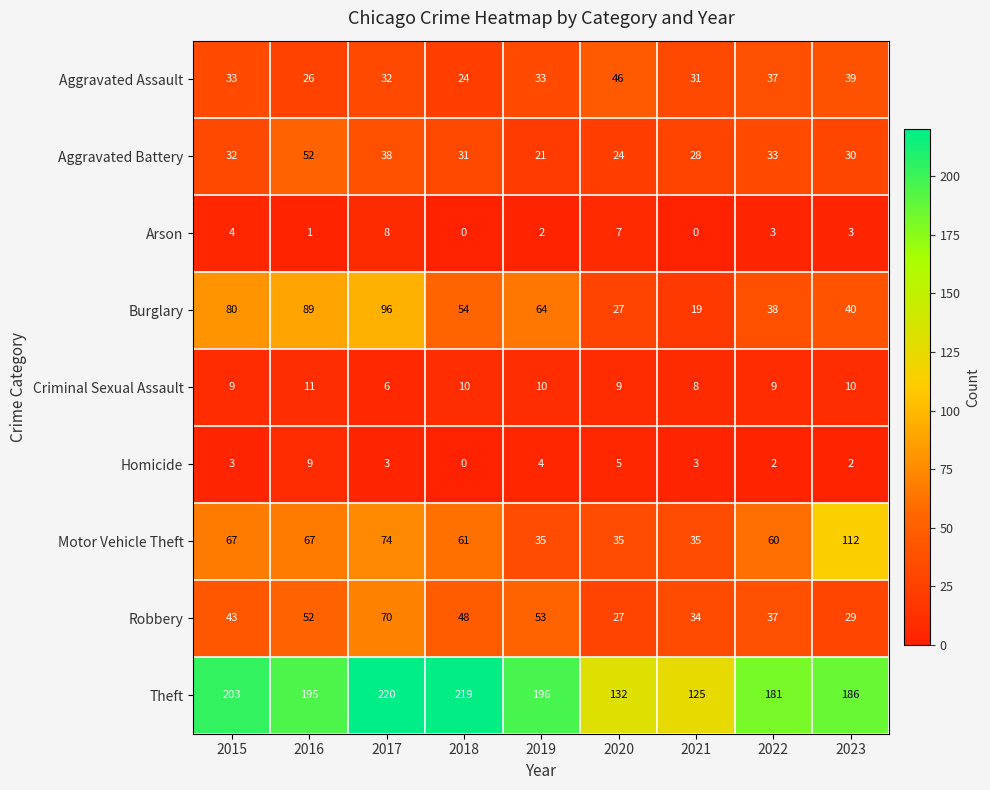

The value of Criminal Sexual Assault at 2016 is 11. True or false?

True